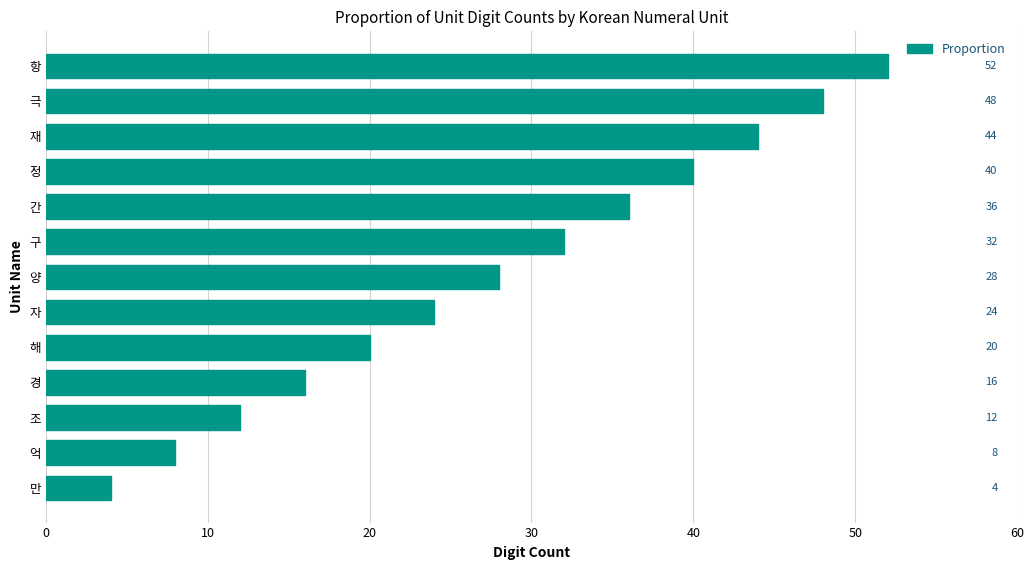

Where is the data nearest to the value 28?

양